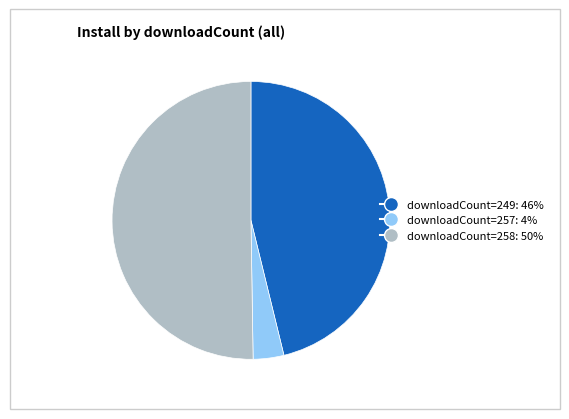

Which category has the biggest portion of the pie?

downloadCount=258: 50%